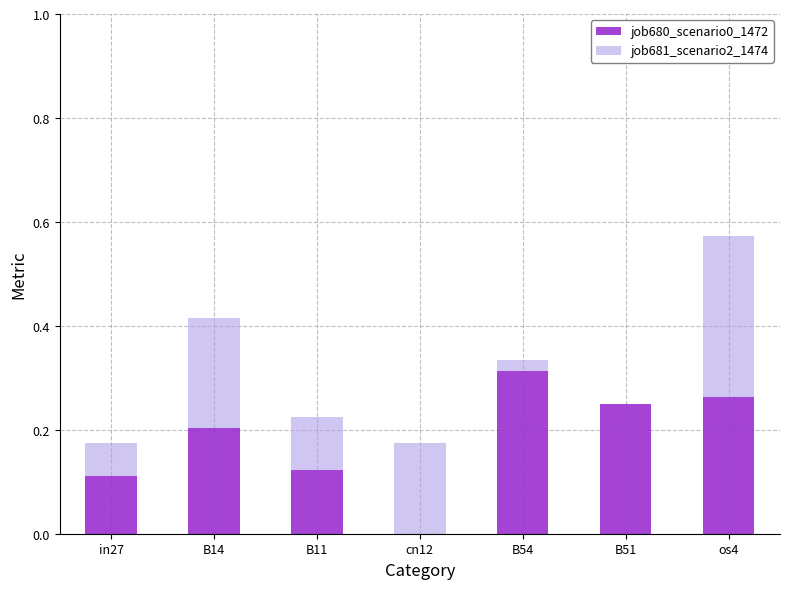

At which label does job680_scenario0_1472 reach its peak?

B54